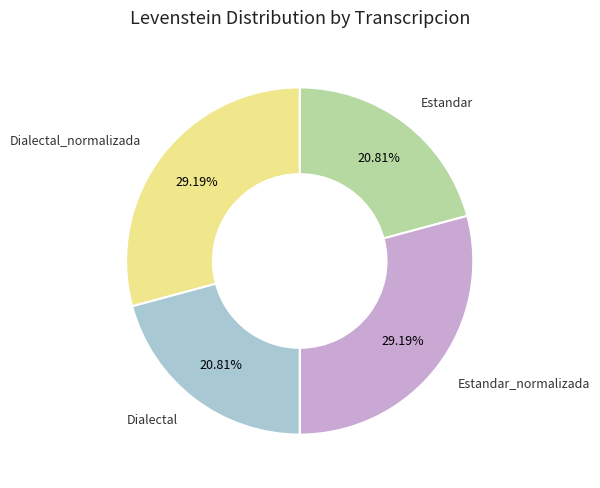

To the nearest percent, what percentage of the pie is Estandar_normalizada?

29%